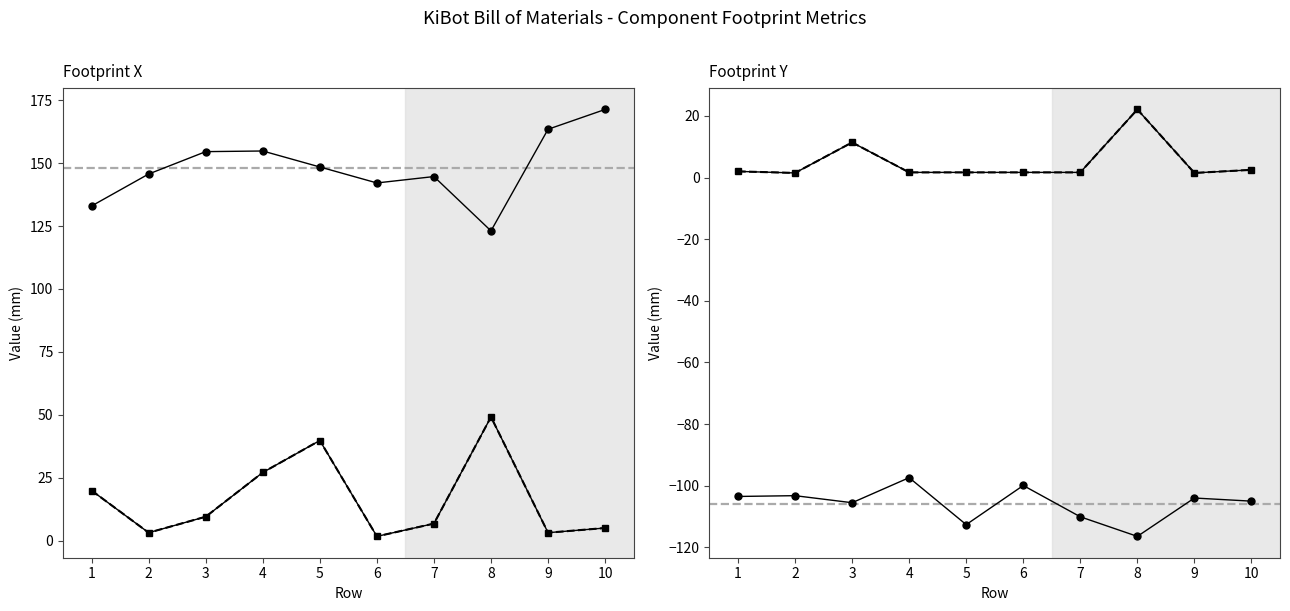

Reading right to left, transcribe all the data shown in this chart.

Footprint X: 171.4	163.5	123.1	144.7	142.2	148.5	154.9	154.6	145.7	133.0
Footprint X-Size: 5.0	3.1	49.1	6.8	1.7	39.8	27.1	9.5	3.1	19.9
Footprint Y: -105.0	-104.0	-116.4	-110.1	-99.9	-112.6	-97.4	-105.5	-103.2	-103.5
Footprint Y-Size: 2.5	1.5	22.1	1.7	1.7	1.7	1.7	11.4	1.5	2.0